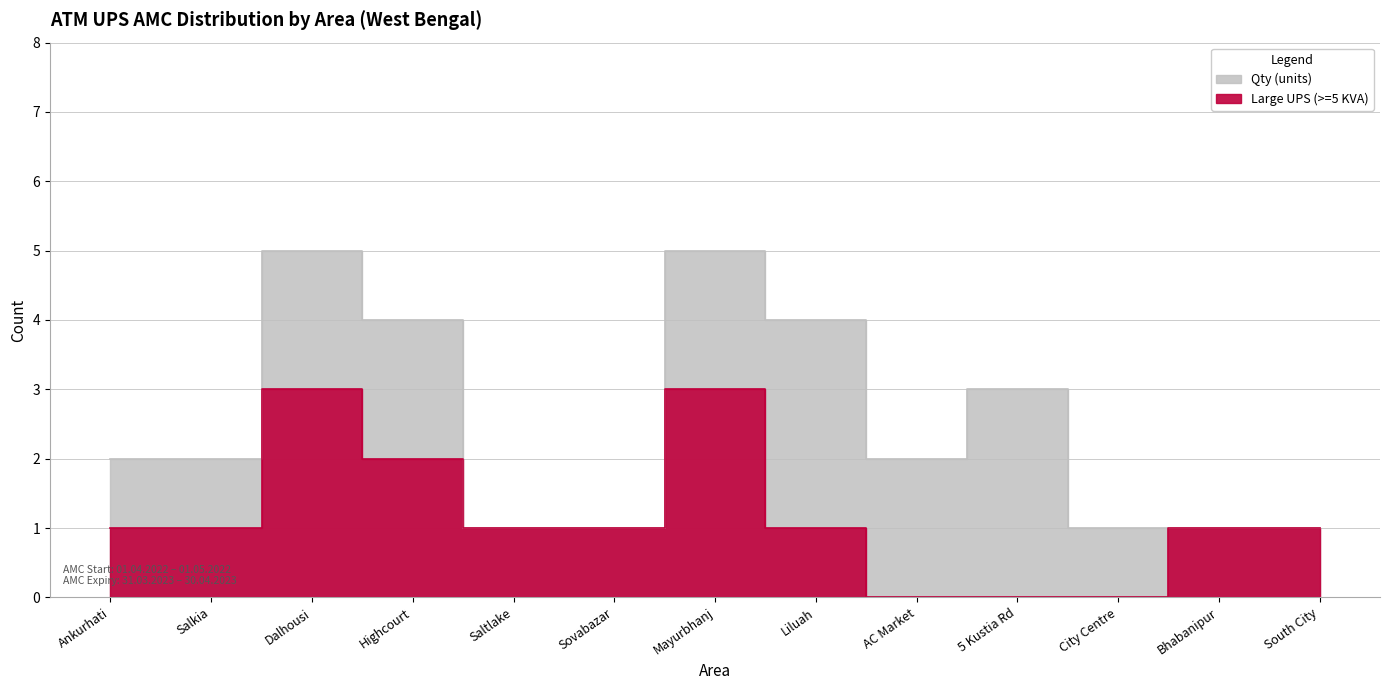

True or false: Large UPS (>=5 KVA) and Qty (units) intersect in this chart.

False